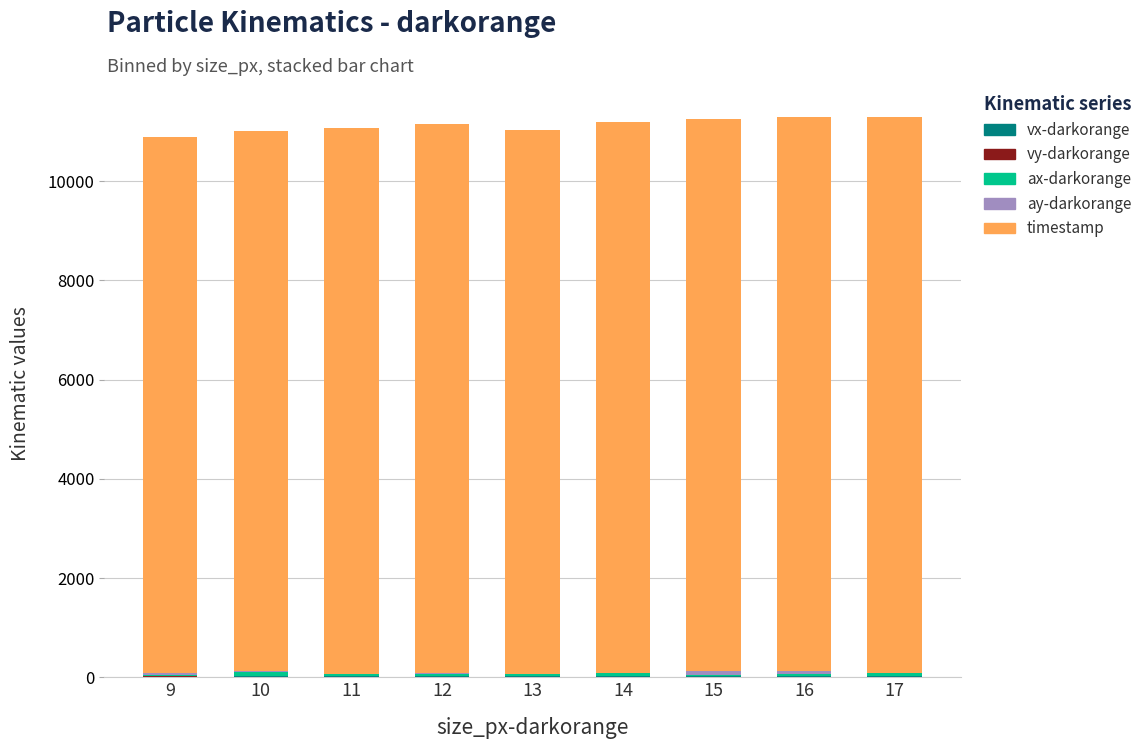

How many series are shown in this chart?

5